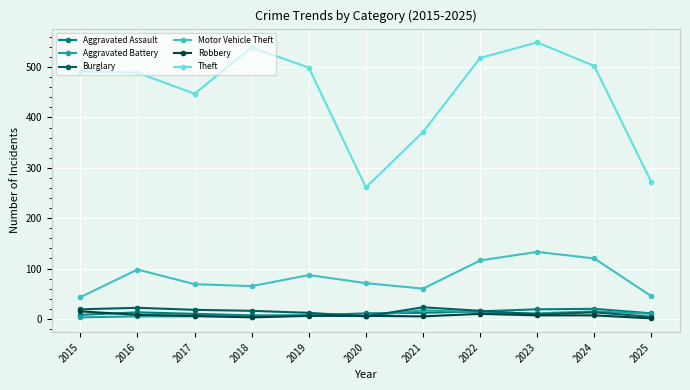

Which series has the widest spread of values?

Theft